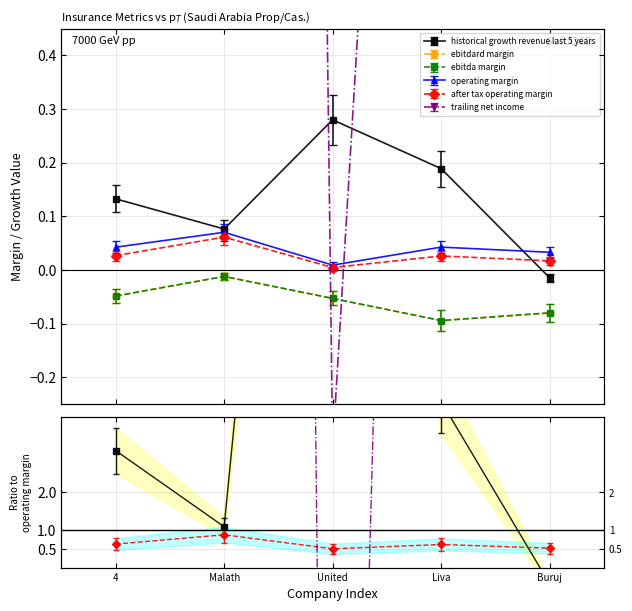

Reading left to right, list all the values displayed in this chart.

historical_growth_revenue_last_5_years: 0.1	0.1	0.3	0.2	-0.0
ebitdard_margin: -0.1	-0.0	-0.1	-0.1	-0.1
ebitda_margin: -0.1	-0.0	-0.1	-0.1	-0.1
operating_margin: 0.0	0.1	0.0	0.0	0.0
after_tax_operating_margin: 0.0	0.1	0.0	0.0	0.0
trailing_net_income: 20.1	15.4	-0.3	3.0	2.0